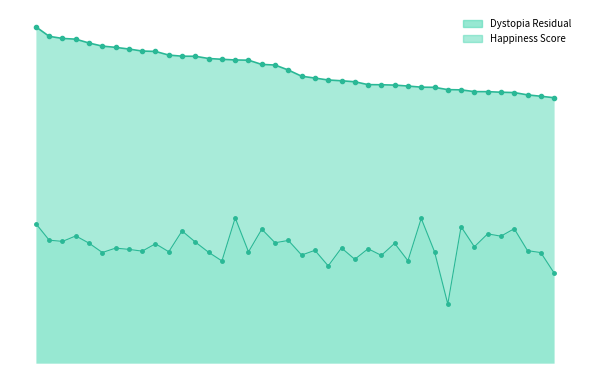

True or false: Dystopia Residual Line has more than 1 points higher than both neighbors.

True